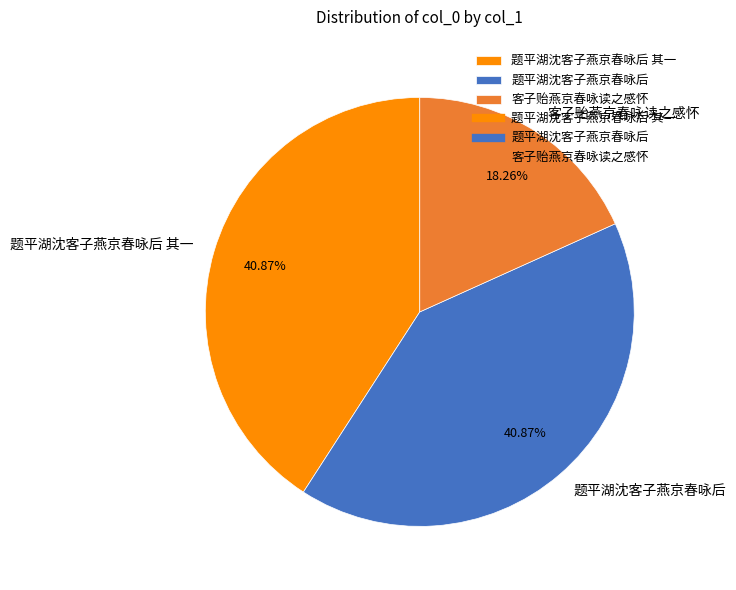

Is it true that 题平湖沈客子燕京春咏后 其一 is 41% of the pie?

True